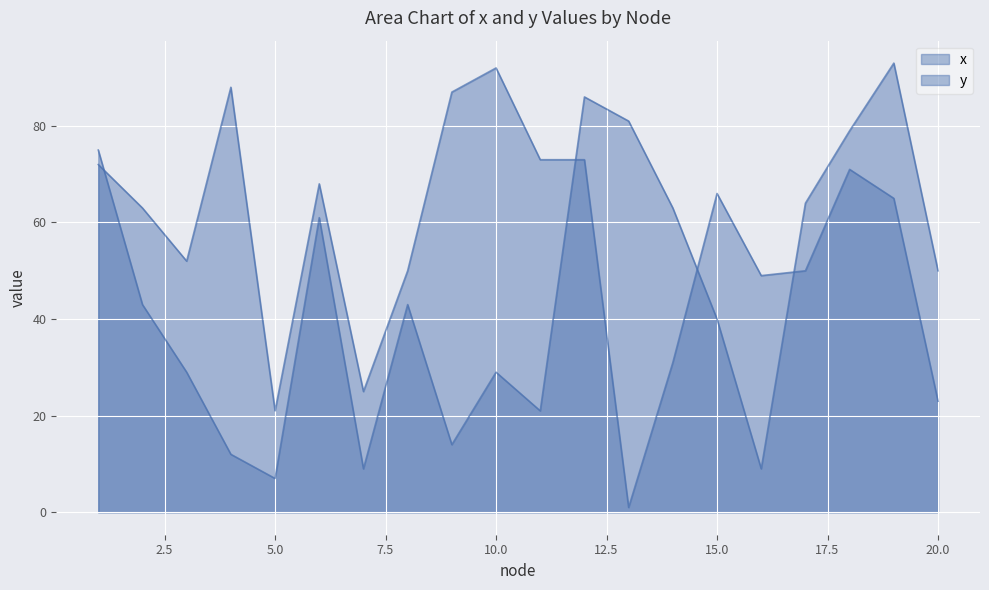

How many lines are shown in the chart?

2